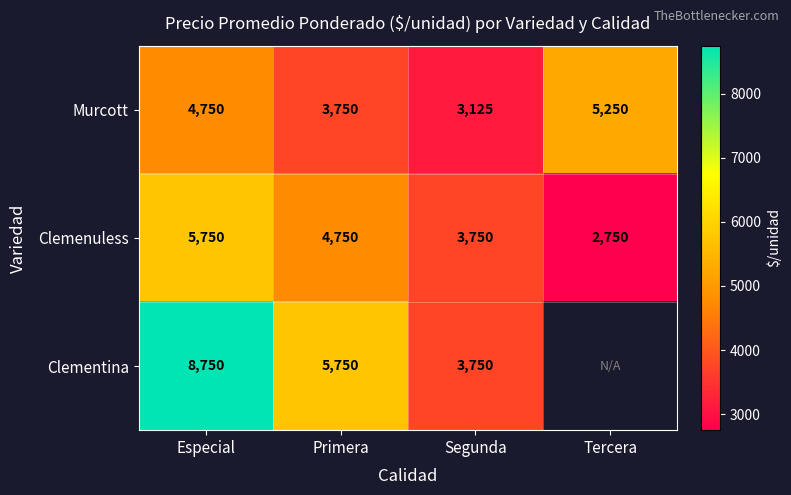

How many data points in Clemenuless are less than 4750?

2